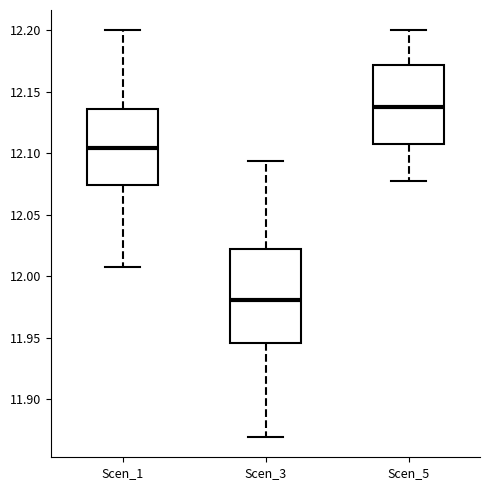

Which box has the lowest median line?

Scen_3